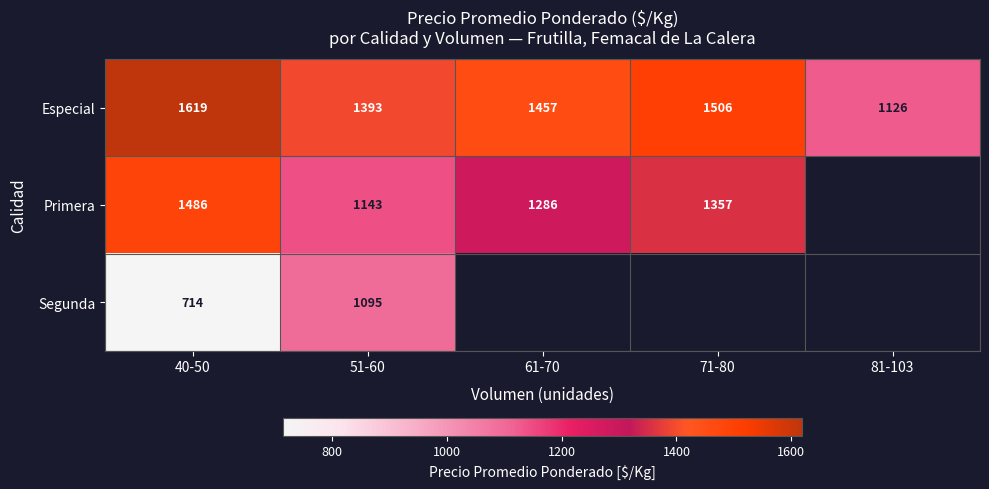

At 51-60, list the series in order from largest to smallest.

Especial, Primera, Segunda